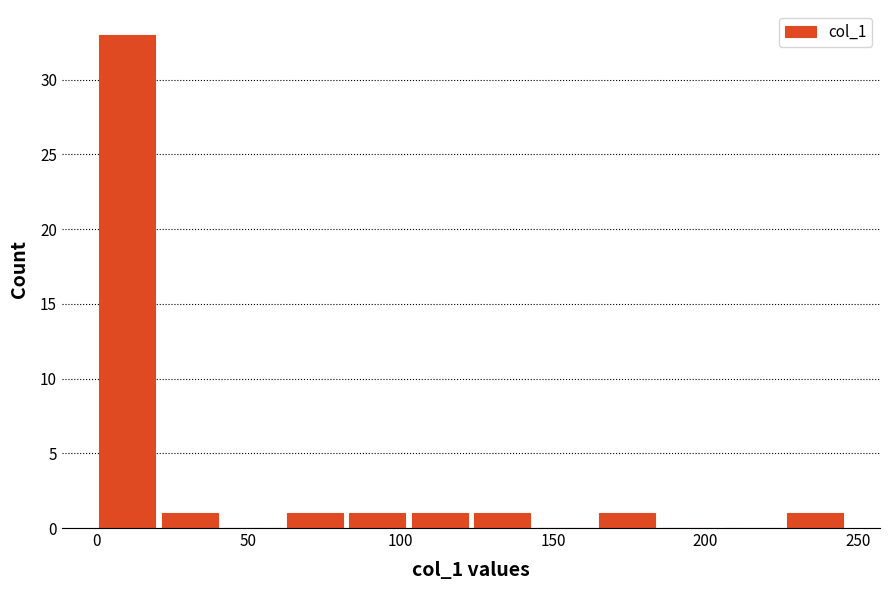

Over which range of the x-axis is the bar tallest?

0 to 20